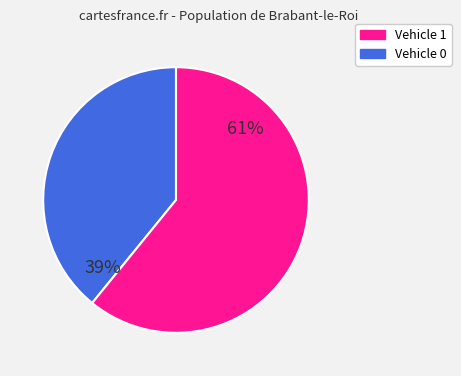

Is there a majority slice in this chart?

Yes